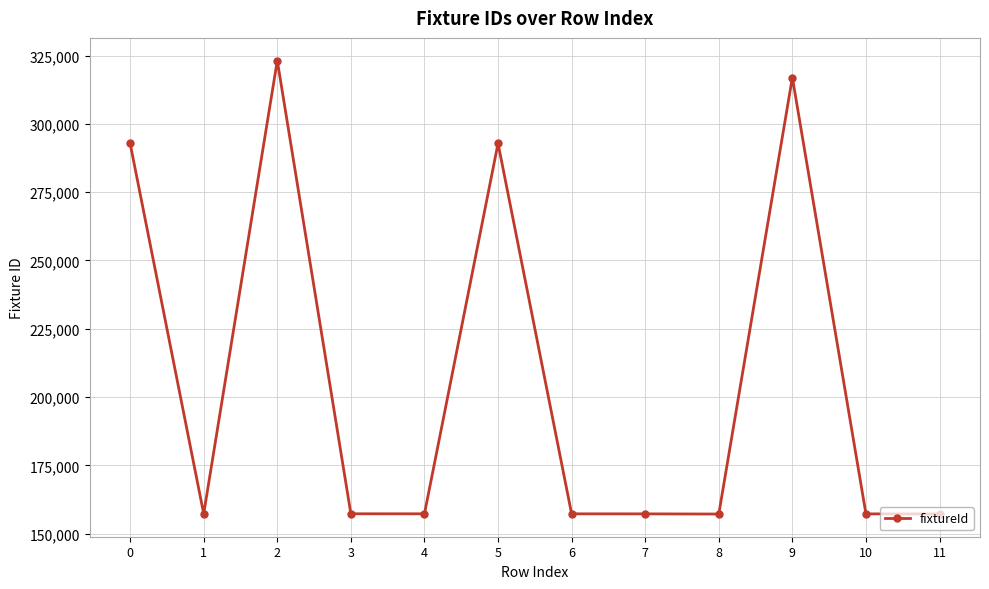

What is the difference between the values at 6 and 2?

165890